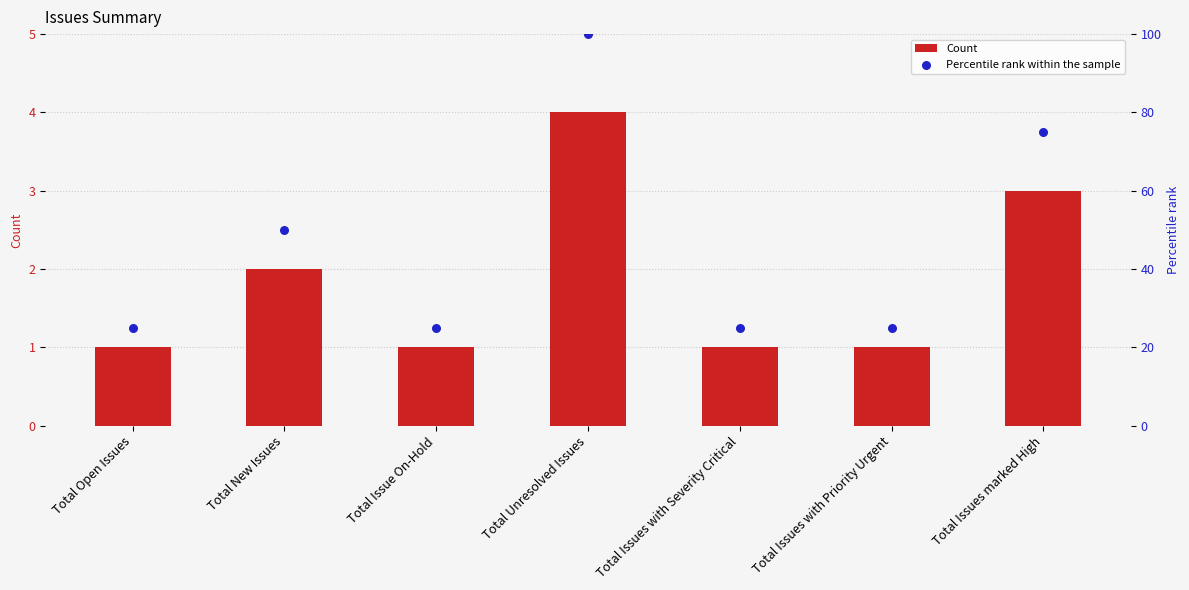

What is the total value across all series at Total Issues marked High?

78